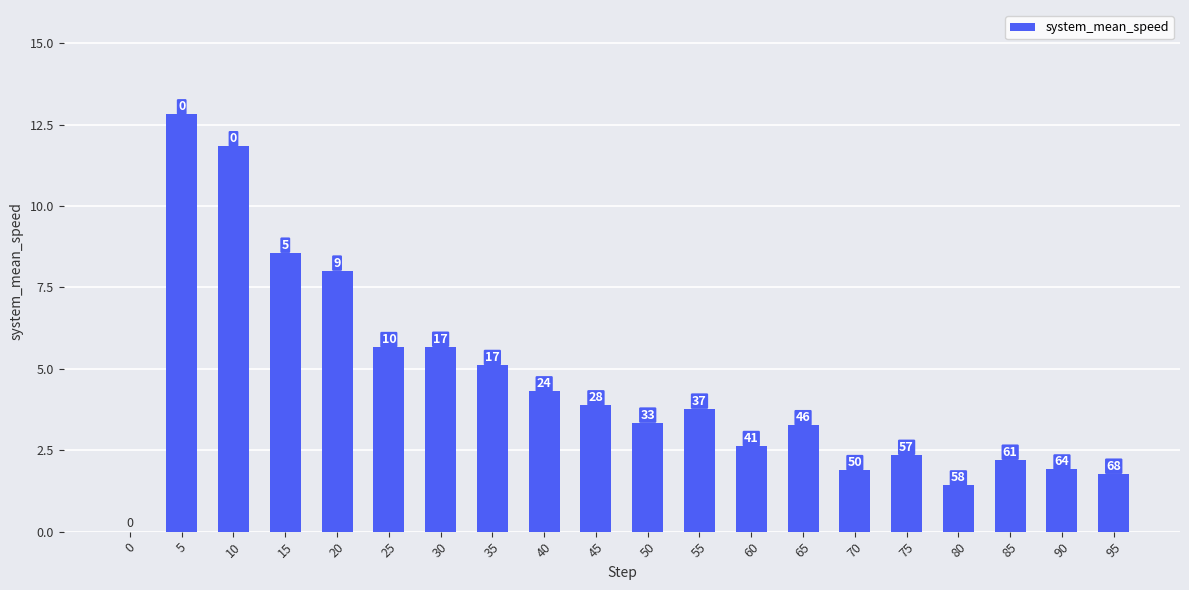

How many data points are above 3?

12